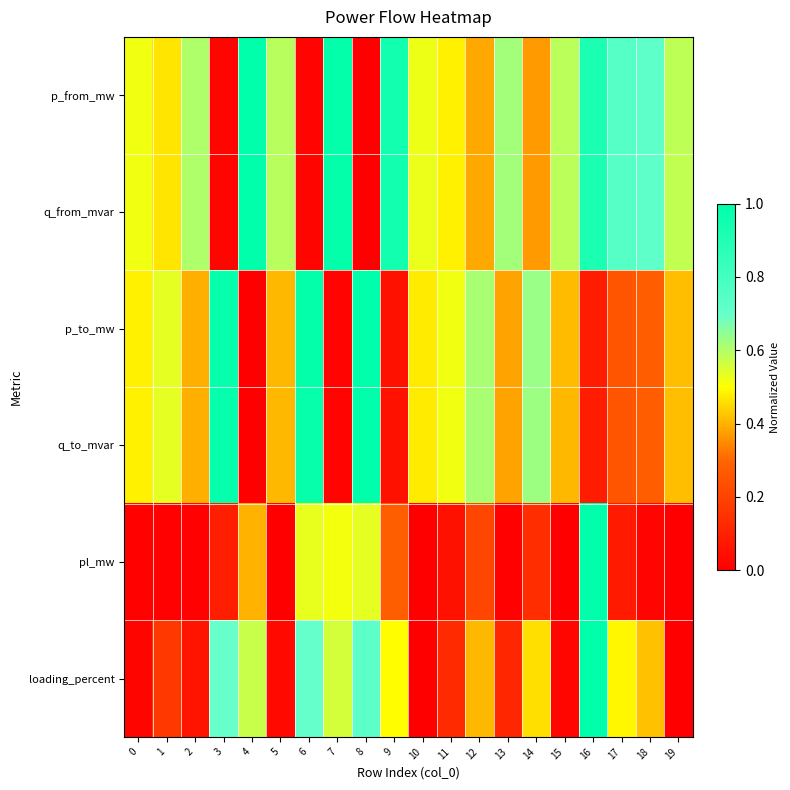

Which has a higher value, 9 or 5?

9